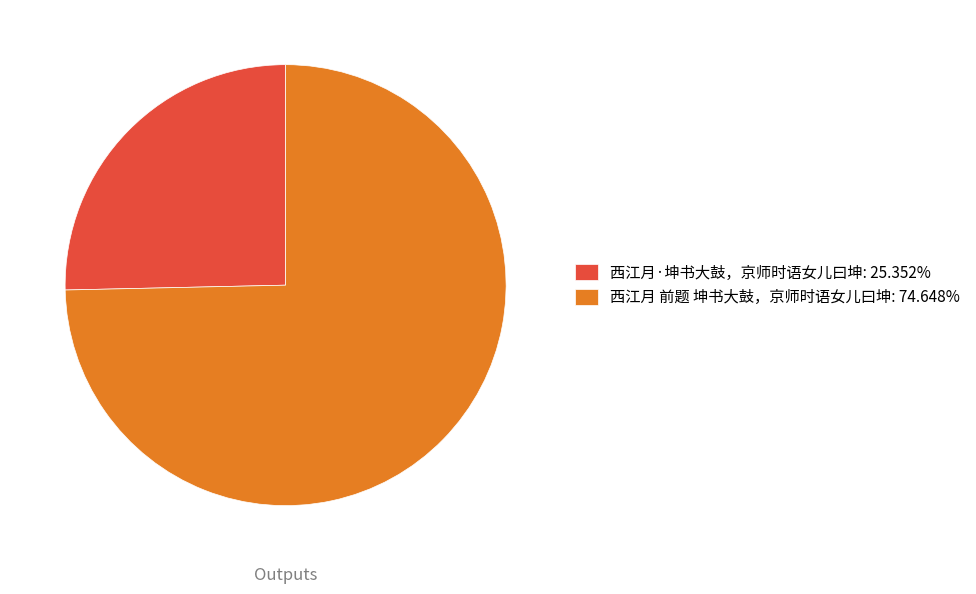

How many segments does this pie chart have?

2